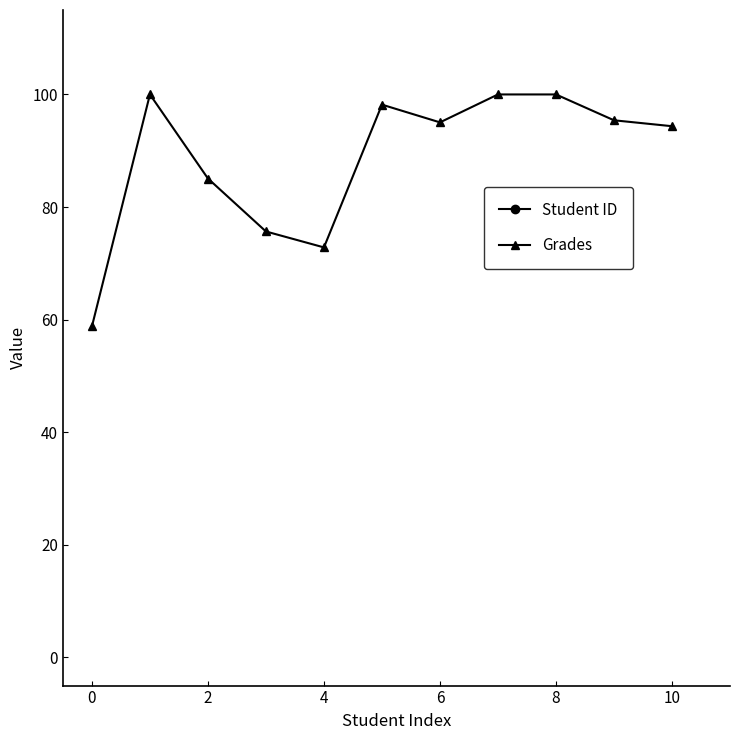

What value does the Grades series have at 4?

72.8